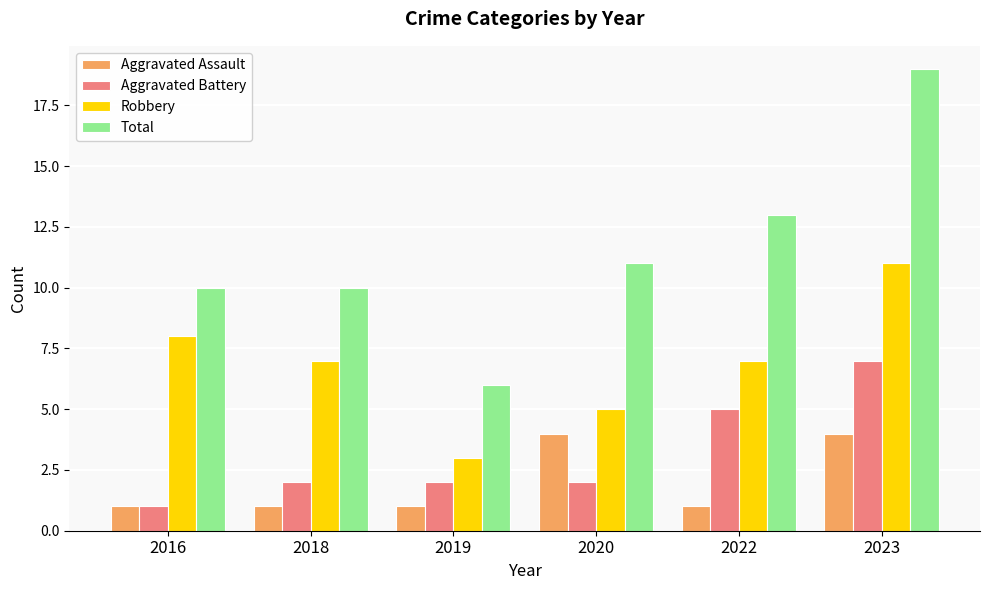

What is the average value of the Total series?

12